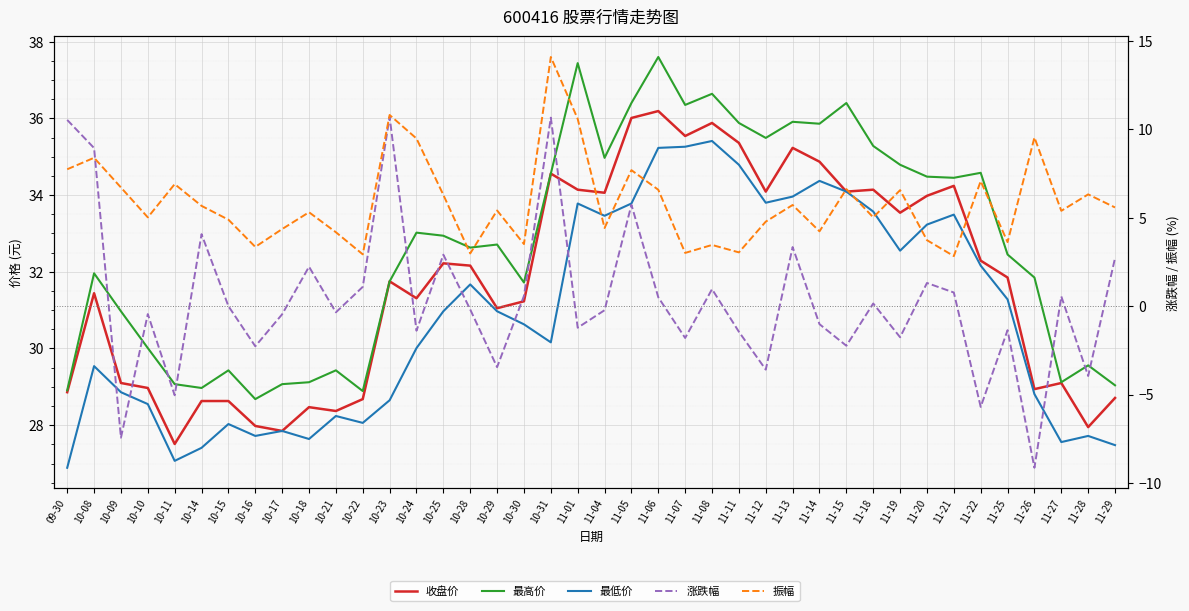

What is the sum of all 最低价 values?

1234.7